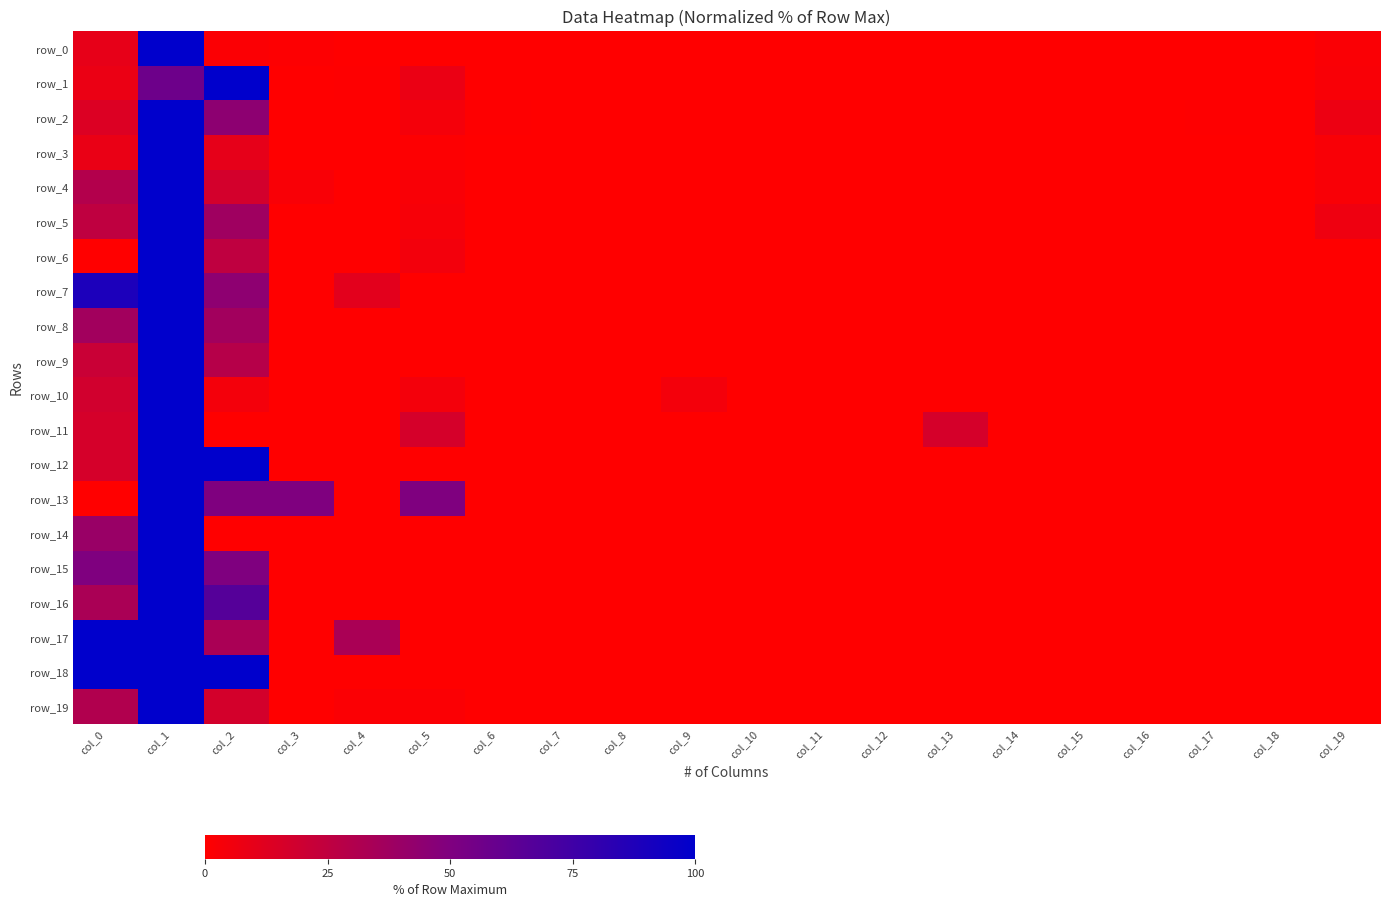

Reading left to right, what are all the values shown in this chart?

row_0: col_0=9.7	col_1=100.0	col_2=1.9	col_3=0.8	col_4=0.2	col_5=0.2	col_6=0.0	col_7=0.0	col_8=0.0	col_9=0.1	col_10=0.0	col_11=0.0	col_12=0.0	col_13=0.0	col_14=0.0	col_15=0.1	col_16=0.0	col_17=0.0	col_18=0.0	col_19=2.0
row_1: col_0=8.1	col_1=57.1	col_2=100.0	col_3=0.2	col_4=0.6	col_5=8.1	col_6=0.0	col_7=0.0	col_8=0.0	col_9=0.0	col_10=0.0	col_11=0.0	col_12=0.2	col_13=0.0	col_14=0.0	col_15=0.0	col_16=0.0	col_17=0.0	col_18=0.0	col_19=2.4
row_2: col_0=13.8	col_1=100.0	col_2=44.7	col_3=0.0	col_4=0.0	col_5=3.9	col_6=0.7	col_7=0.0	col_8=0.0	col_9=0.0	col_10=0.0	col_11=0.0	col_12=0.0	col_13=0.0	col_14=0.0	col_15=0.0	col_16=0.0	col_17=0.7	col_18=0.0	col_19=7.2
row_3: col_0=8.2	col_1=100.0	col_2=9.9	col_3=0.0	col_4=0.0	col_5=0.8	col_6=0.0	col_7=0.0	col_8=0.0	col_9=0.0	col_10=0.0	col_11=0.0	col_12=0.0	col_13=0.0	col_14=0.0	col_15=0.0	col_16=0.0	col_17=0.0	col_18=0.0	col_19=2.5
row_4: col_0=30.0	col_1=100.0	col_2=17.5	col_3=2.5	col_4=0.0	col_5=2.5	col_6=0.0	col_7=0.0	col_8=0.0	col_9=0.0	col_10=0.0	col_11=0.0	col_12=0.0	col_13=0.0	col_14=0.0	col_15=0.0	col_16=0.0	col_17=0.0	col_18=0.0	col_19=2.5
row_5: col_0=25.0	col_1=100.0	col_2=37.5	col_3=0.0	col_4=0.0	col_5=3.1	col_6=0.0	col_7=0.0	col_8=0.0	col_9=0.0	col_10=0.0	col_11=0.0	col_12=0.0	col_13=0.0	col_14=0.0	col_15=0.0	col_16=0.0	col_17=0.0	col_18=0.0	col_19=6.2
row_6: col_0=0.0	col_1=100.0	col_2=25.0	col_3=0.0	col_4=0.0	col_5=5.0	col_6=0.0	col_7=0.0	col_8=0.0	col_9=0.0	col_10=0.0	col_11=0.0	col_12=0.0	col_13=0.0	col_14=0.0	col_15=0.0	col_16=0.0	col_17=0.0	col_18=0.0	col_19=0.0
row_7: col_0=88.9	col_1=100.0	col_2=44.4	col_3=0.0	col_4=11.1	col_5=0.0	col_6=0.0	col_7=0.0	col_8=0.0	col_9=0.0	col_10=0.0	col_11=0.0	col_12=0.0	col_13=0.0	col_14=0.0	col_15=0.0	col_16=0.0	col_17=0.0	col_18=0.0	col_19=0.0
row_8: col_0=36.4	col_1=100.0	col_2=36.4	col_3=0.0	col_4=0.0	col_5=0.0	col_6=0.0	col_7=0.0	col_8=0.0	col_9=0.0	col_10=0.0	col_11=0.0	col_12=0.0	col_13=0.0	col_14=0.0	col_15=0.0	col_16=0.0	col_17=0.0	col_18=0.0	col_19=0.0
row_9: col_0=21.4	col_1=100.0	col_2=28.6	col_3=0.0	col_4=0.0	col_5=0.0	col_6=0.0	col_7=0.0	col_8=0.0	col_9=0.0	col_10=0.0	col_11=0.0	col_12=0.0	col_13=0.0	col_14=0.0	col_15=0.0	col_16=0.0	col_17=0.0	col_18=0.0	col_19=0.0
row_10: col_0=18.2	col_1=100.0	col_2=4.5	col_3=0.0	col_4=0.0	col_5=4.5	col_6=0.0	col_7=0.0	col_8=0.0	col_9=4.5	col_10=0.0	col_11=0.0	col_12=0.0	col_13=0.0	col_14=0.0	col_15=0.0	col_16=0.0	col_17=0.0	col_18=0.0	col_19=0.0
row_11: col_0=16.7	col_1=100.0	col_2=0.0	col_3=0.0	col_4=0.0	col_5=16.7	col_6=0.0	col_7=0.0	col_8=0.0	col_9=0.0	col_10=0.0	col_11=0.0	col_12=0.0	col_13=16.7	col_14=0.0	col_15=0.0	col_16=0.0	col_17=0.0	col_18=0.0	col_19=0.0
row_12: col_0=16.7	col_1=100.0	col_2=100.0	col_3=0.0	col_4=0.0	col_5=0.0	col_6=0.0	col_7=0.0	col_8=0.0	col_9=0.0	col_10=0.0	col_11=0.0	col_12=0.0	col_13=0.0	col_14=0.0	col_15=0.0	col_16=0.0	col_17=0.0	col_18=0.0	col_19=0.0
row_13: col_0=0.0	col_1=100.0	col_2=50.0	col_3=50.0	col_4=0.0	col_5=50.0	col_6=0.0	col_7=0.0	col_8=0.0	col_9=0.0	col_10=0.0	col_11=0.0	col_12=0.0	col_13=0.0	col_14=0.0	col_15=0.0	col_16=0.0	col_17=0.0	col_18=0.0	col_19=0.0
row_14: col_0=40.0	col_1=100.0	col_2=0.0	col_3=0.0	col_4=0.0	col_5=0.0	col_6=0.0	col_7=0.0	col_8=0.0	col_9=0.0	col_10=0.0	col_11=0.0	col_12=0.0	col_13=0.0	col_14=0.0	col_15=0.0	col_16=0.0	col_17=0.0	col_18=0.0	col_19=0.0
row_15: col_0=50.0	col_1=100.0	col_2=50.0	col_3=0.0	col_4=0.0	col_5=0.0	col_6=0.0	col_7=0.0	col_8=0.0	col_9=0.0	col_10=0.0	col_11=0.0	col_12=0.0	col_13=0.0	col_14=0.0	col_15=0.0	col_16=0.0	col_17=0.0	col_18=0.0	col_19=0.0
row_16: col_0=33.3	col_1=100.0	col_2=66.7	col_3=0.0	col_4=0.0	col_5=0.0	col_6=0.0	col_7=0.0	col_8=0.0	col_9=0.0	col_10=0.0	col_11=0.0	col_12=0.0	col_13=0.0	col_14=0.0	col_15=0.0	col_16=0.0	col_17=0.0	col_18=0.0	col_19=0.0
row_17: col_0=100.0	col_1=100.0	col_2=33.3	col_3=0.0	col_4=33.3	col_5=0.0	col_6=0.0	col_7=0.0	col_8=0.0	col_9=0.0	col_10=0.0	col_11=0.0	col_12=0.0	col_13=0.0	col_14=0.0	col_15=0.0	col_16=0.0	col_17=0.0	col_18=0.0	col_19=0.0
row_18: col_0=100.0	col_1=100.0	col_2=100.0	col_3=0.0	col_4=0.0	col_5=0.0	col_6=0.0	col_7=0.0	col_8=0.0	col_9=0.0	col_10=0.0	col_11=0.0	col_12=0.0	col_13=0.0	col_14=0.0	col_15=0.0	col_16=0.0	col_17=0.0	col_18=0.0	col_19=0.0
row_19: col_0=30.5	col_1=100.0	col_2=16.9	col_3=0.0	col_4=1.7	col_5=1.7	col_6=0.0	col_7=0.0	col_8=0.0	col_9=0.0	col_10=0.0	col_11=0.0	col_12=0.0	col_13=0.0	col_14=0.0	col_15=0.0	col_16=0.0	col_17=0.0	col_18=0.0	col_19=0.0